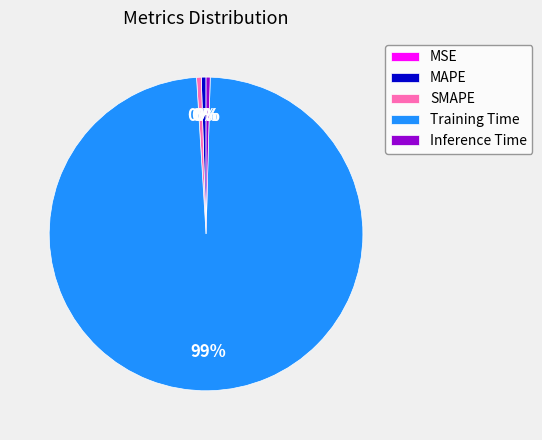

Do Inference Time and Training Time together represent more than half of the pie?

Yes